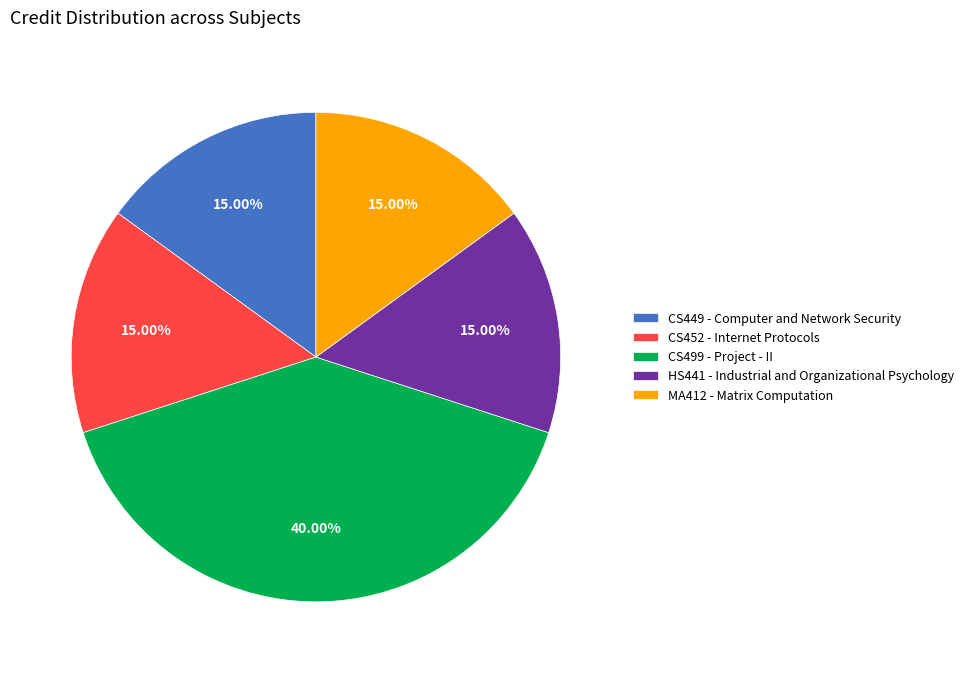

Combined, do CS452 - Internet Protocols and MA412 - Matrix Computation account for over 50%?

No